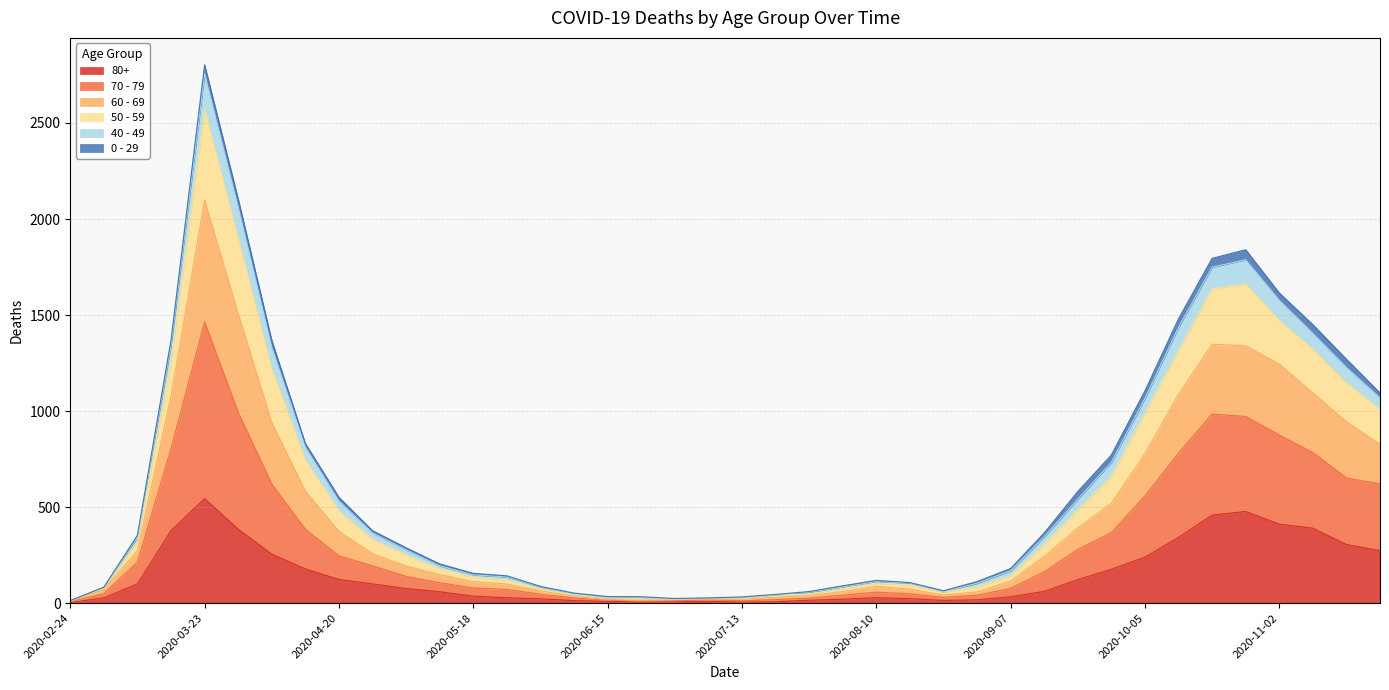

At which label does 80+ reach its peak?

2020-03-23